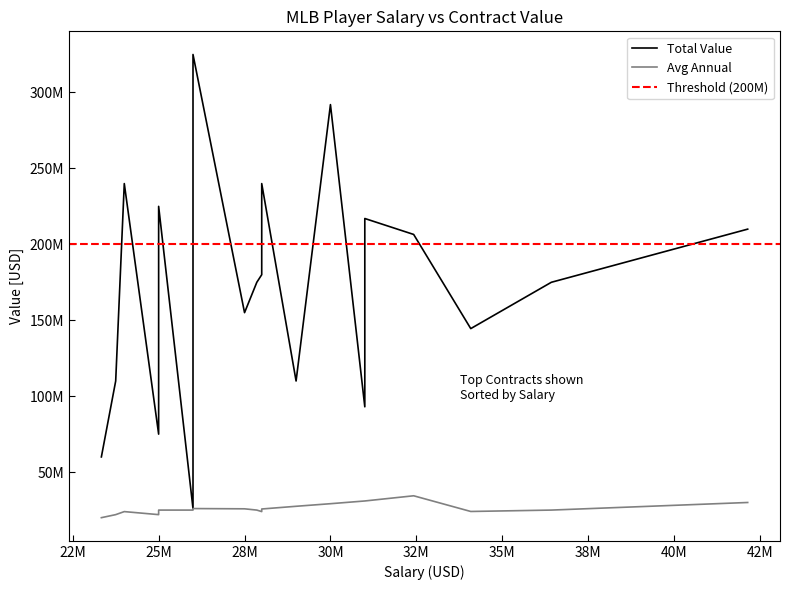

What is the difference between the highest and lowest values at 32421884?

172083333